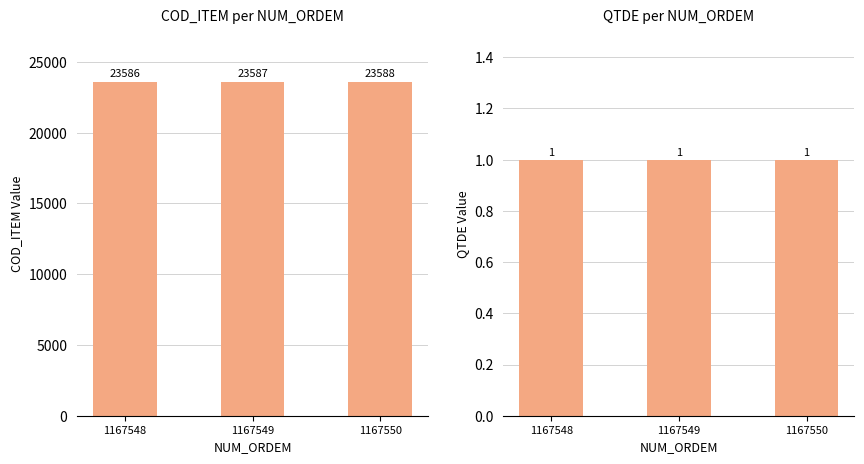

How many categories are shown in the chart?

3